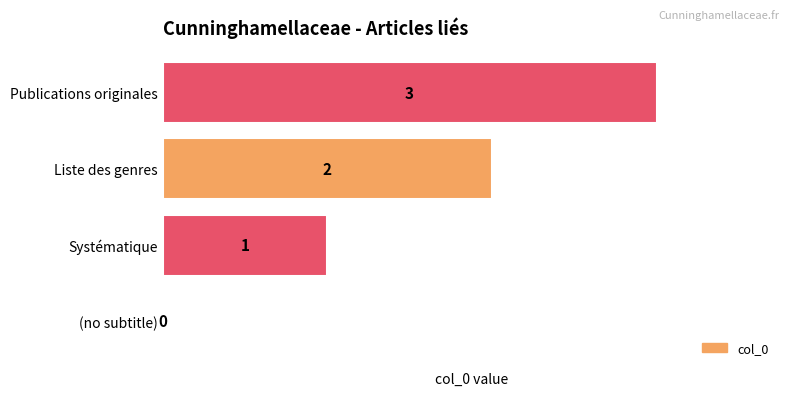

Which has a higher value, Publications originales or Systématique?

Publications originales